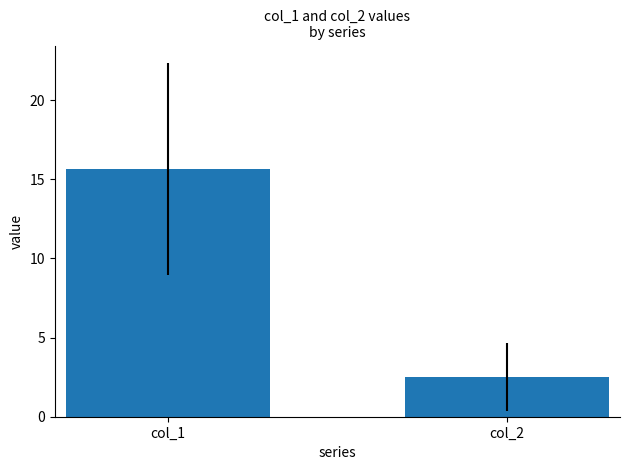

Where is the data nearest to the value 9?

col_2